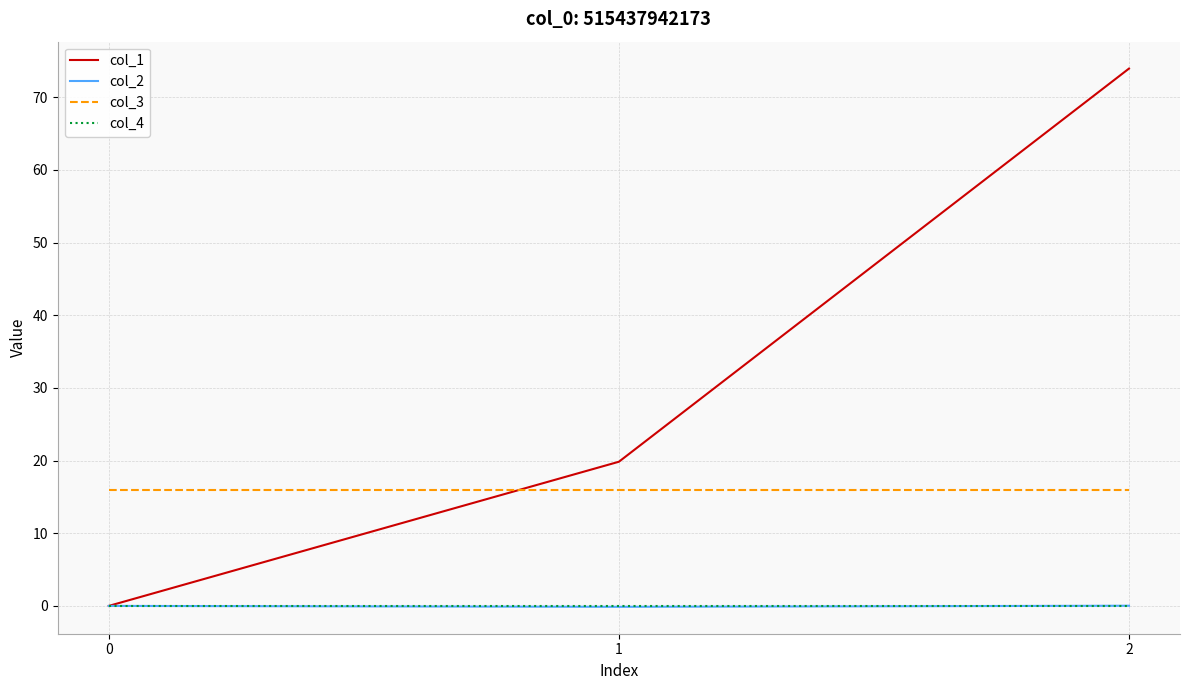

What is the approximate value of col_3 at 0?

16.0